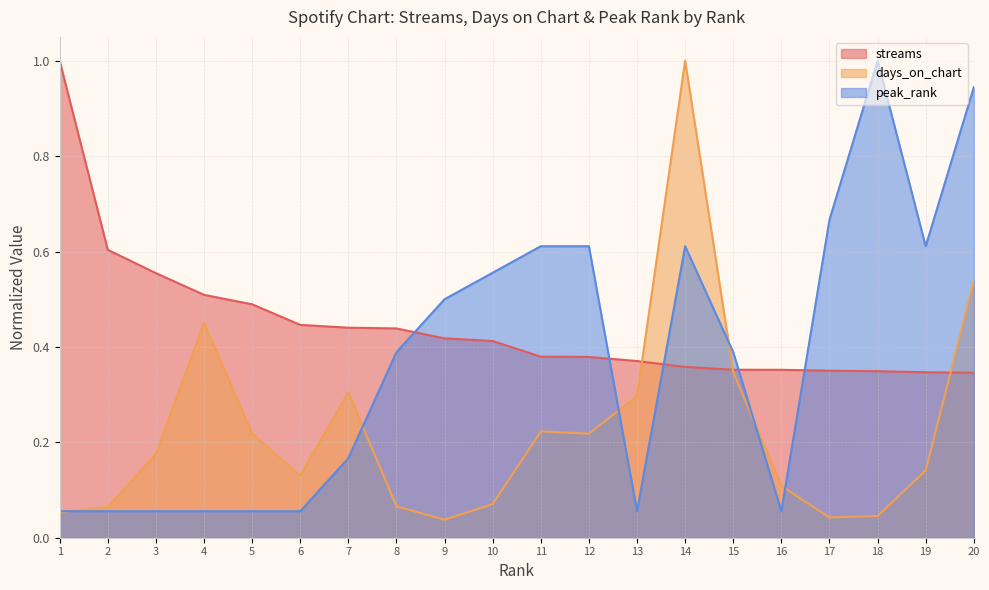

What are all the series names shown in the legend?

streams, days_on_chart, peak_rank